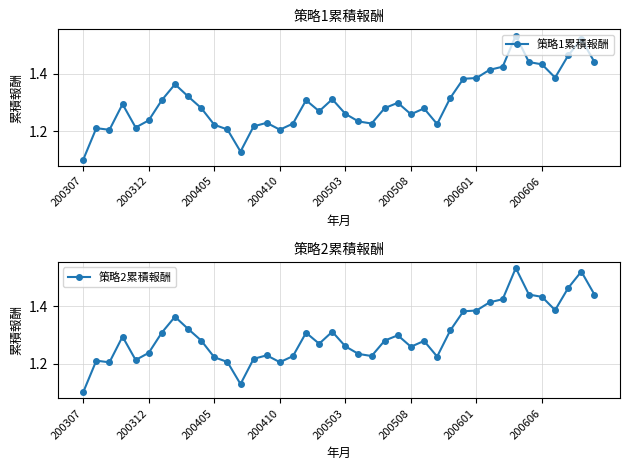

What is the total value across all series at 31?

2.8